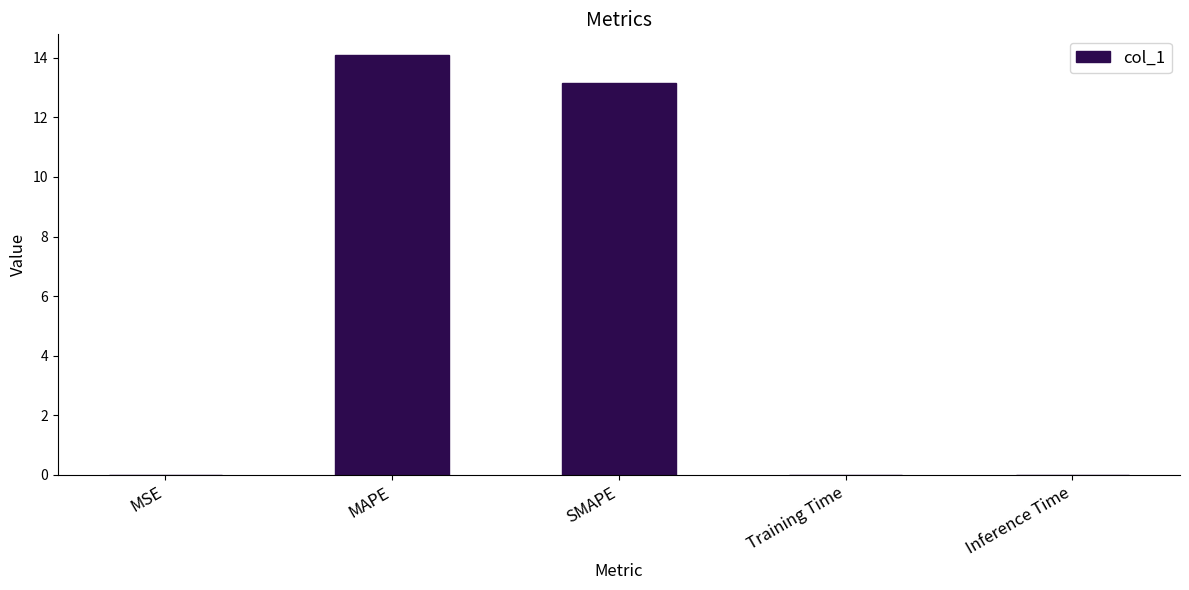

What is the approximate value at SMAPE?

13.2